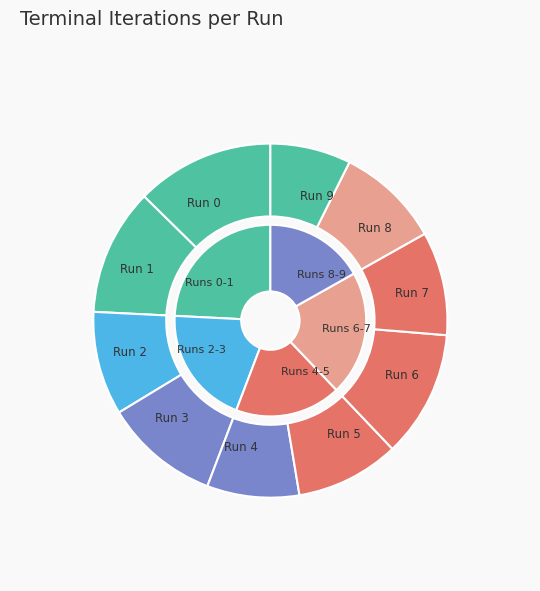

The Run 0 slice represents 19% of the pie. True or false?

False